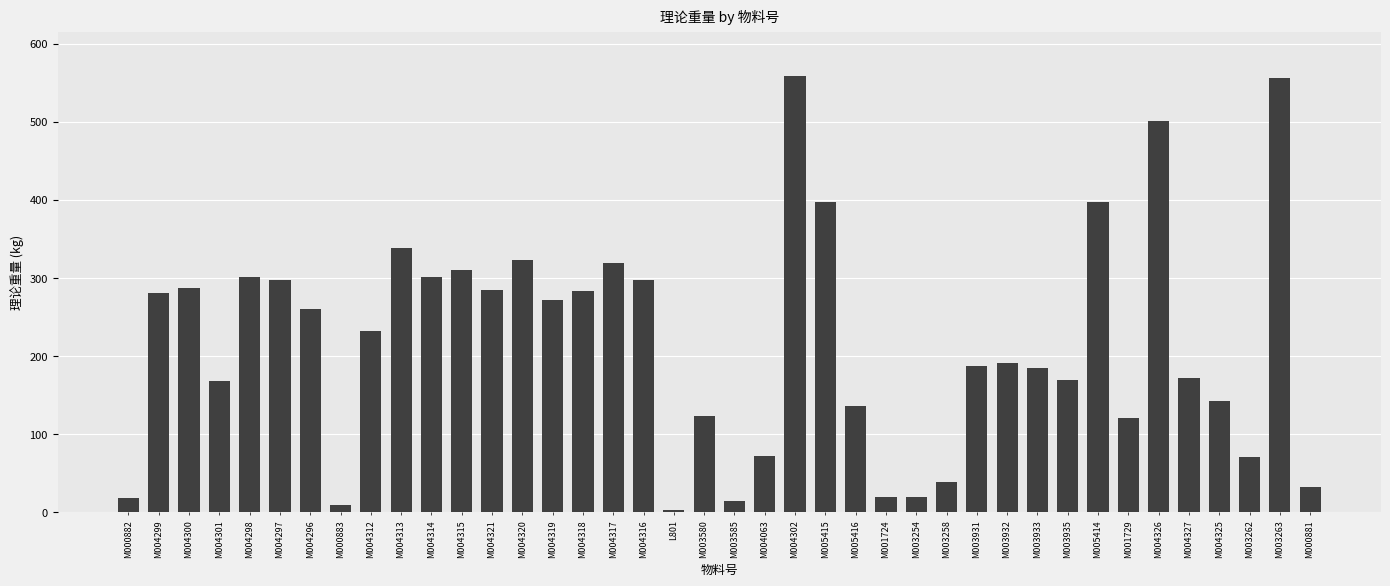

The chart shows a value of 228.1 at M004325. True or false?

False